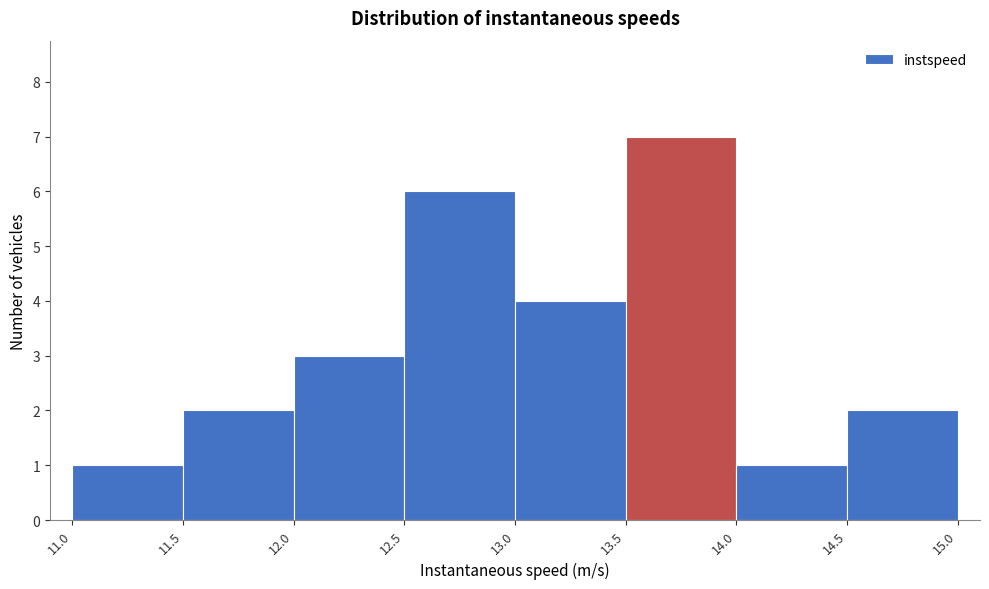

Which range on the x-axis has the tallest bar?

13.5 to 14.0